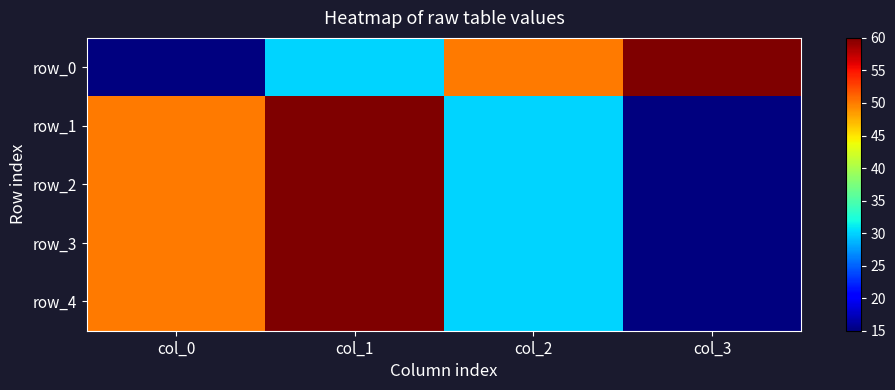

How many data points in row_3 are above 50?

1